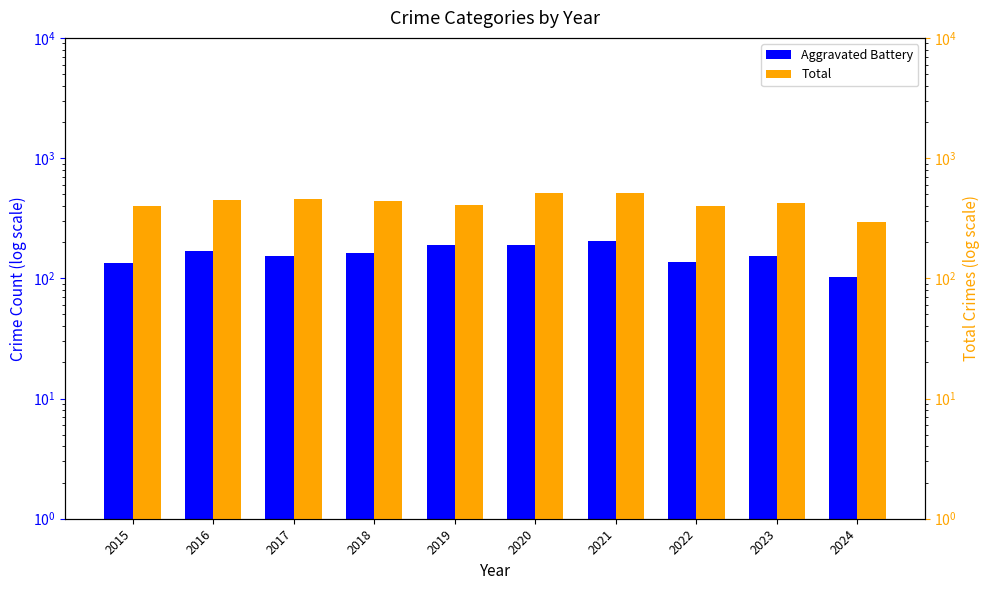

The value of Total at 2022 is 267. True or false?

False